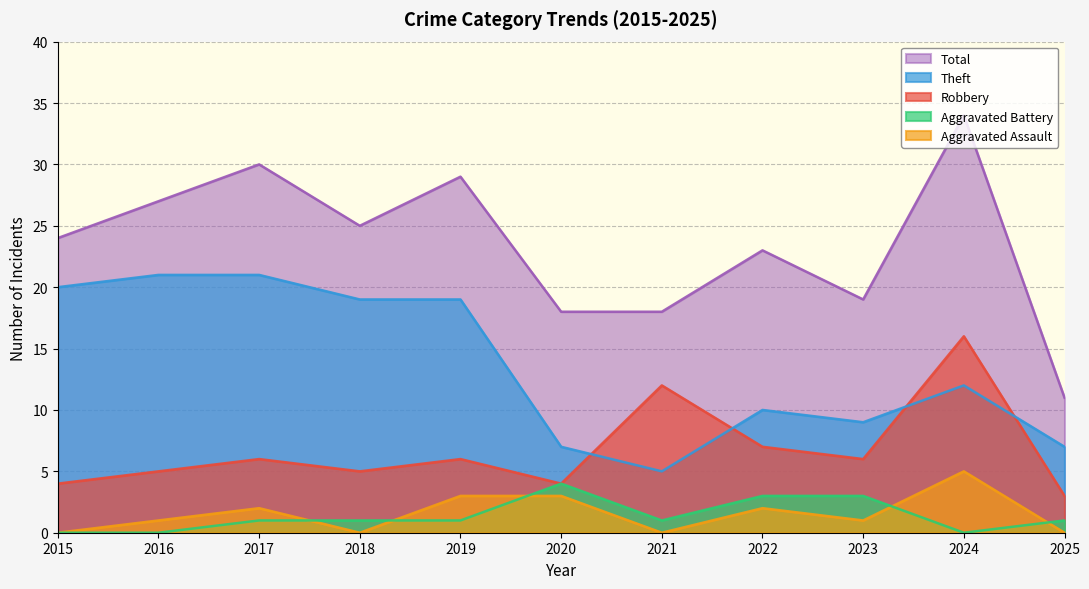

Rank the categories by Robbery value from highest to lowest.

2024, 2021, 2022, 2017, 2019, 2023, 2016, 2018, 2015, 2020, 2025